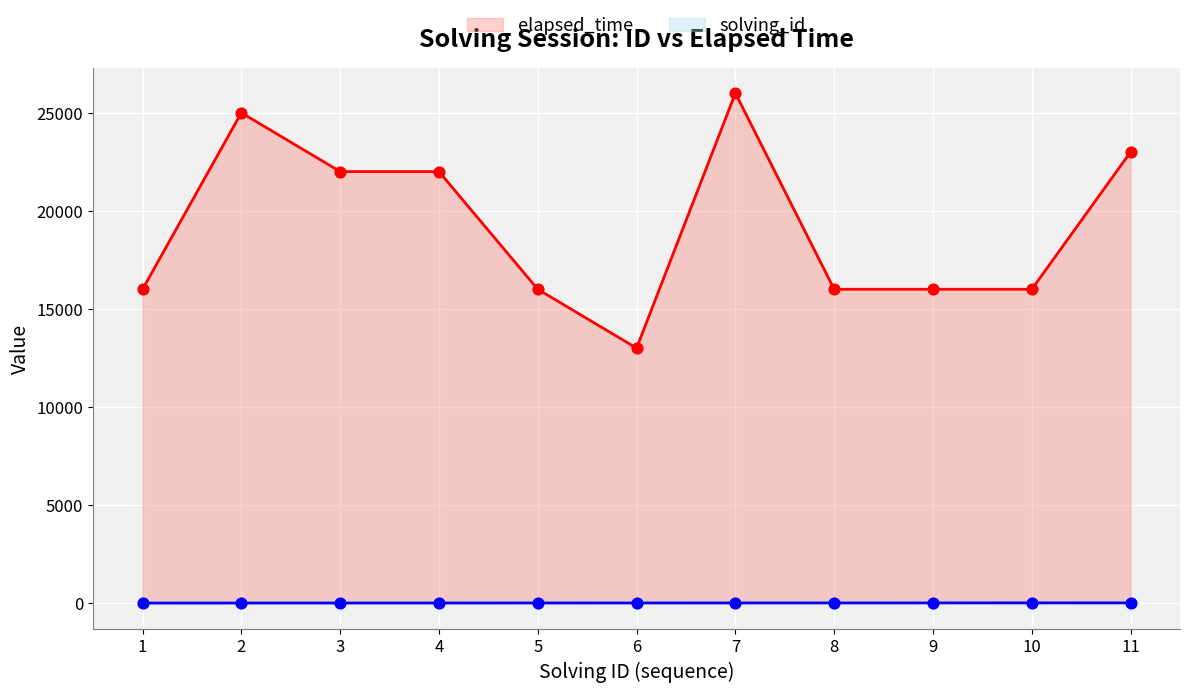

At how many categories does at least one series exceed 13306?

10